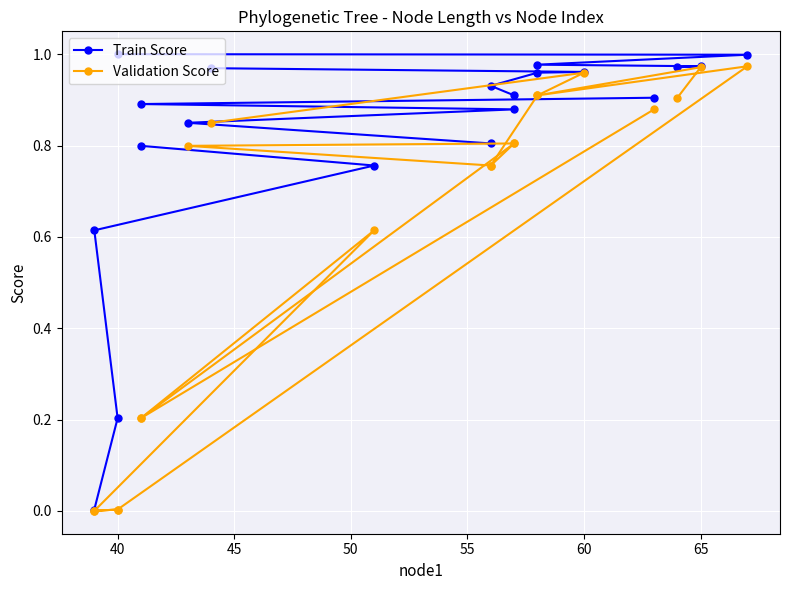

True or false: Validation Score and Train Score intersect in this chart.

False